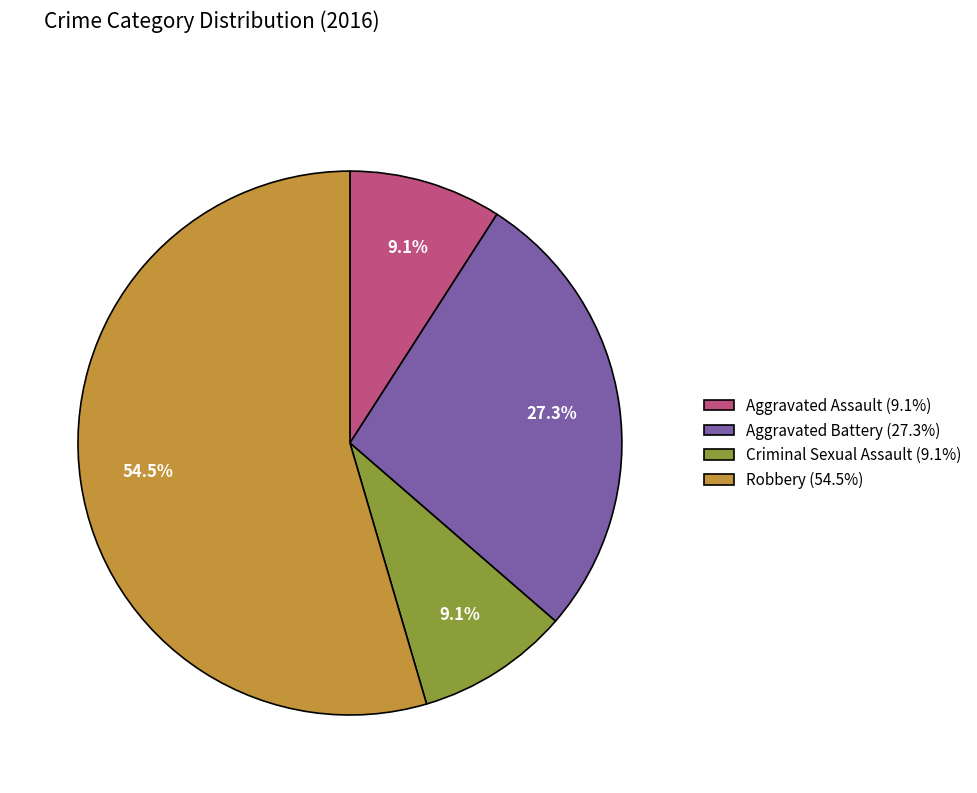

What percentage is NOT represented by Criminal Sexual Assault (9.1%)?

90.9%